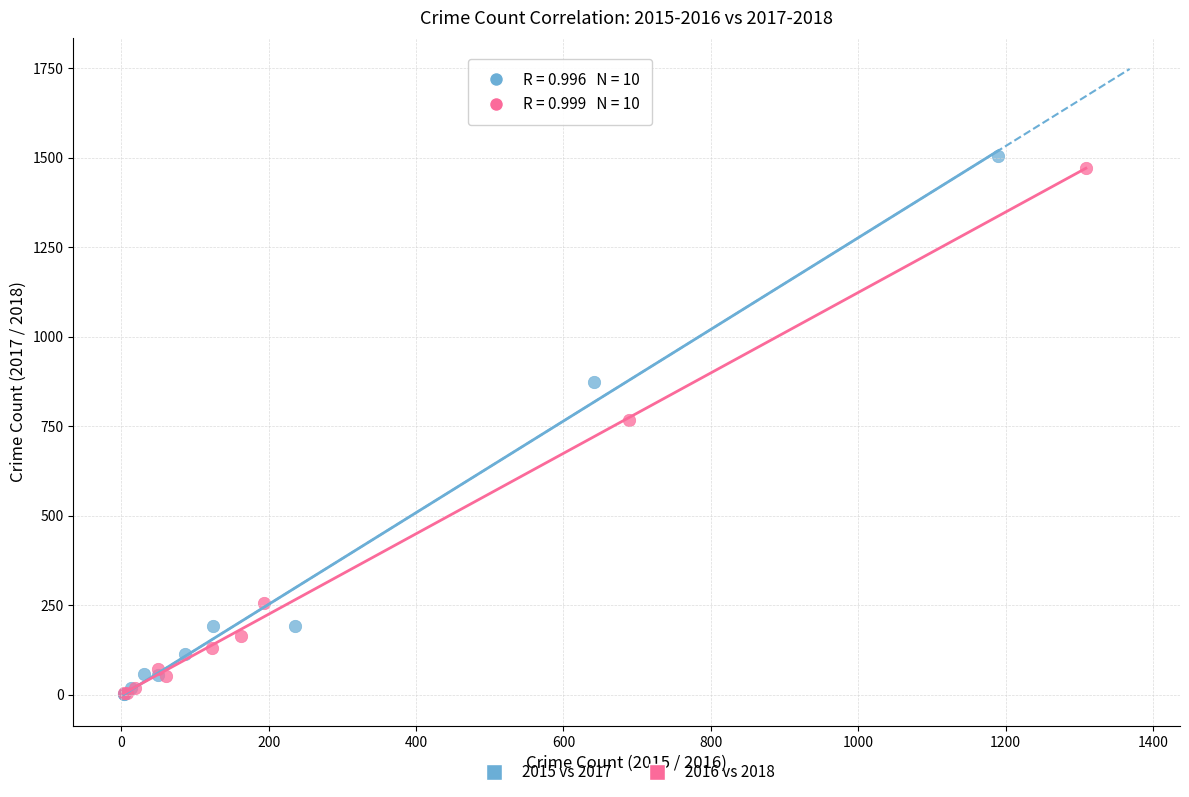

Which series has the largest Y range (max minus min)?

2015 vs 2017